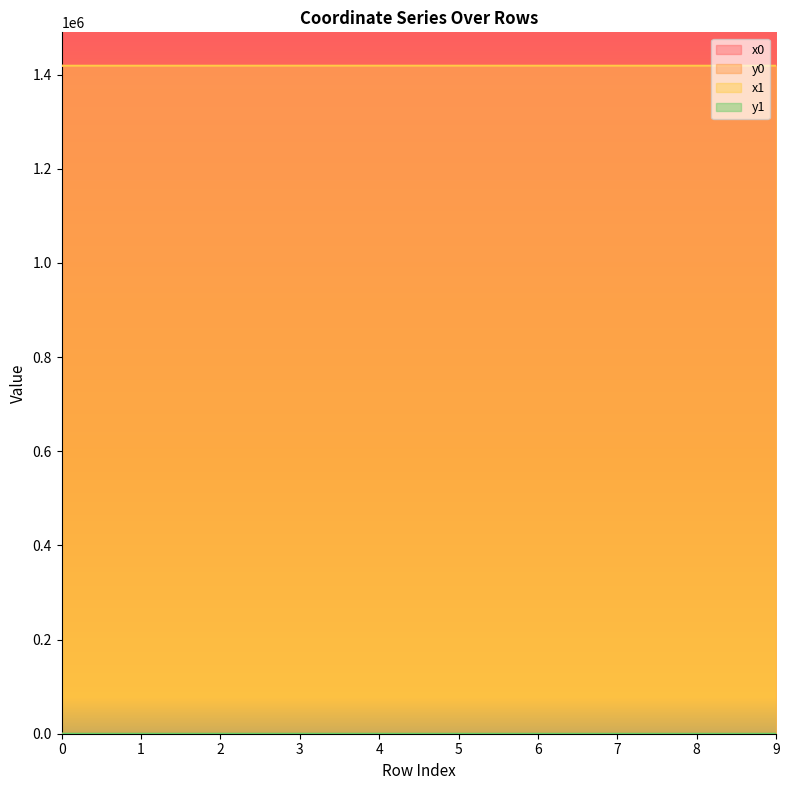

What is the difference between the highest and lowest values at 9?

1418611.6